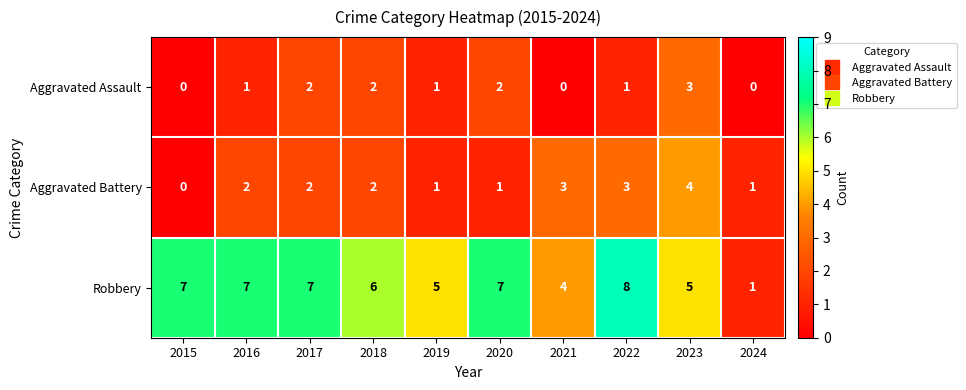

How many data points in Robbery are less than 7?

5